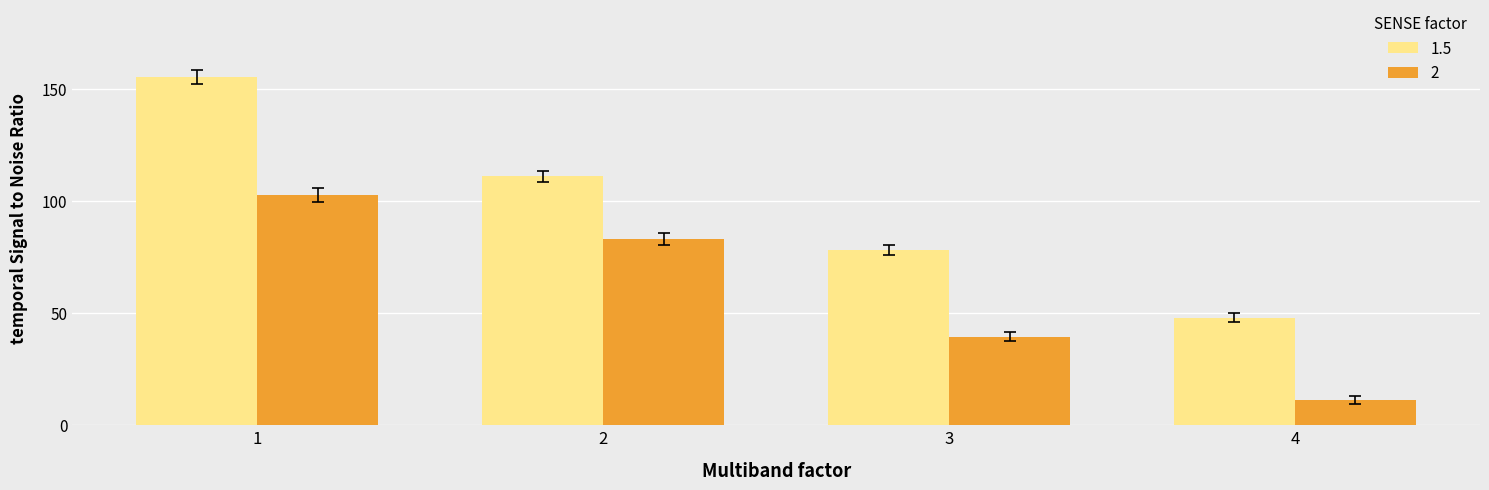

List the series in order of their peak value, highest first.

1.5, 2